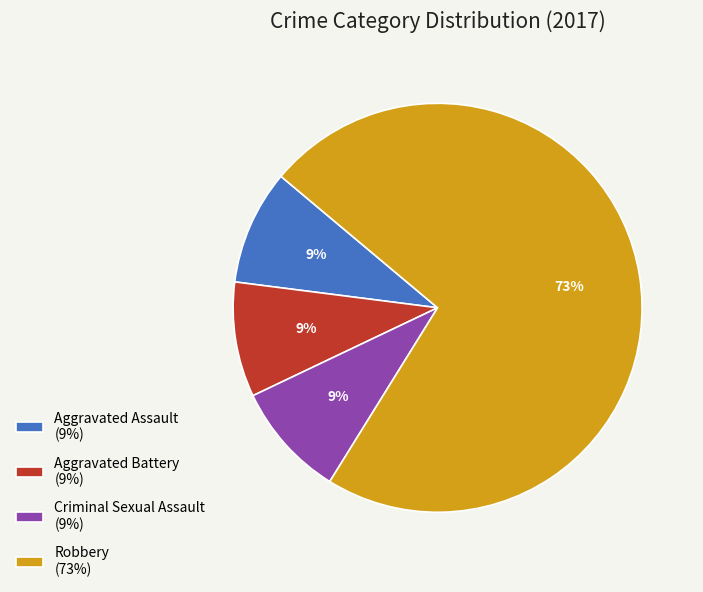

Combined, do Aggravated Battery and Robbery account for over 50%?

Yes